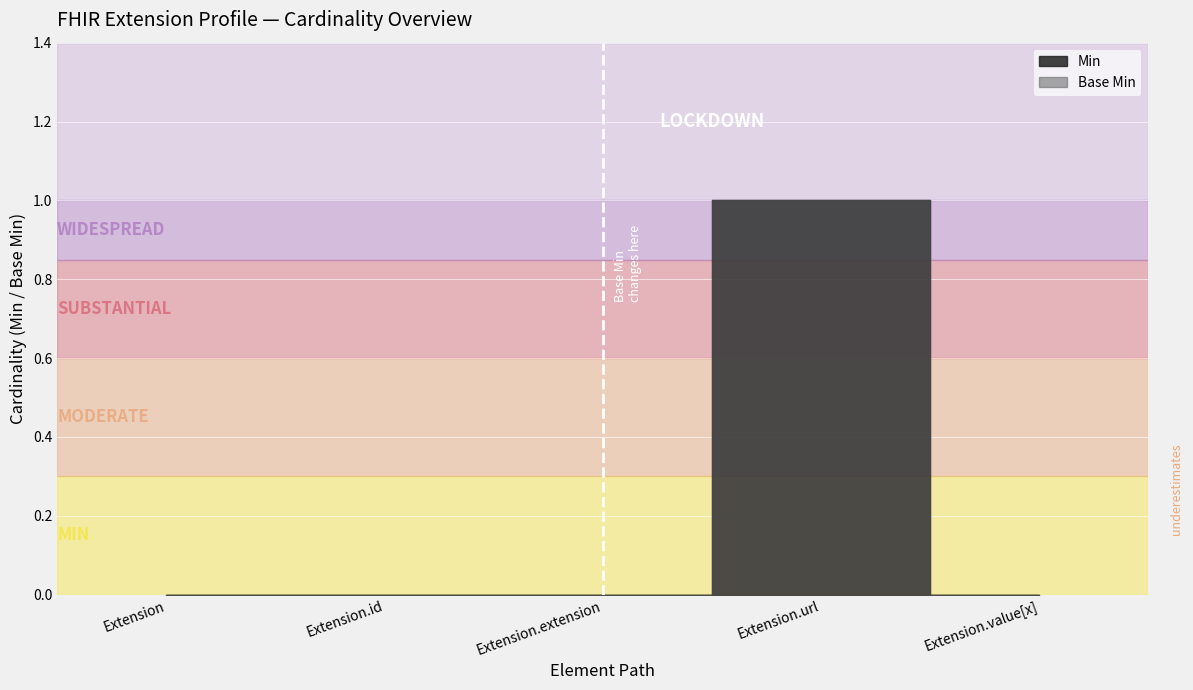

What is the label of the 1st point from the left?

Extension